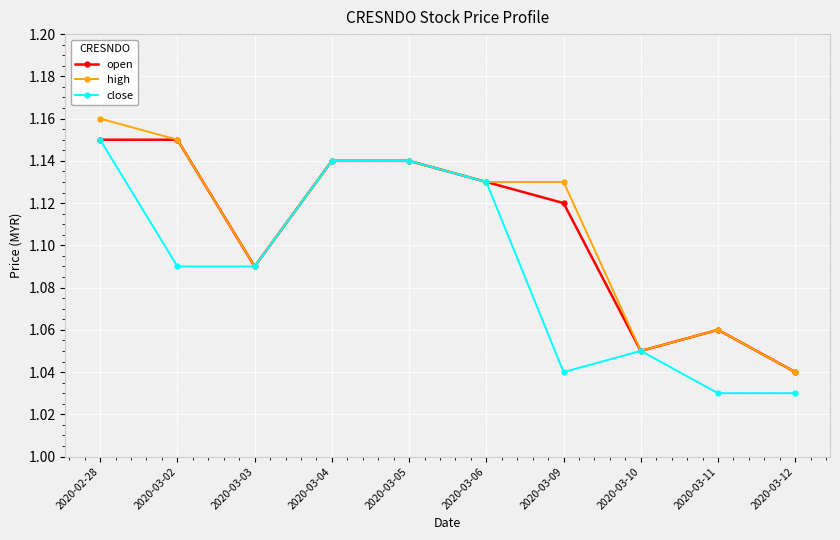

True or false: high has more than 0 points higher than both neighbors.

True